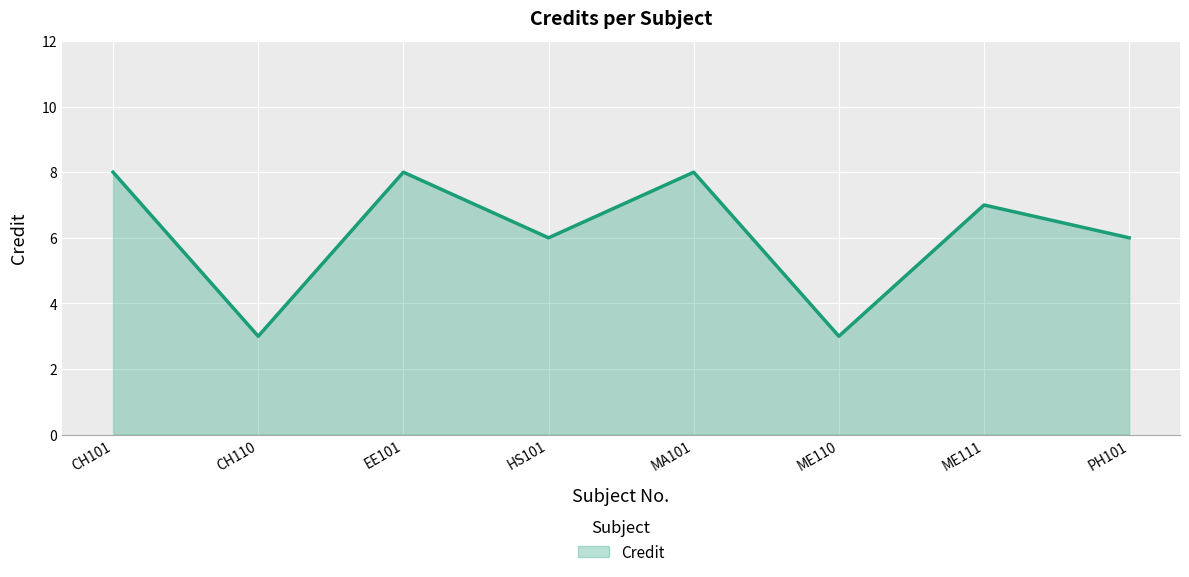

Does the chart have visible grid lines?

Yes